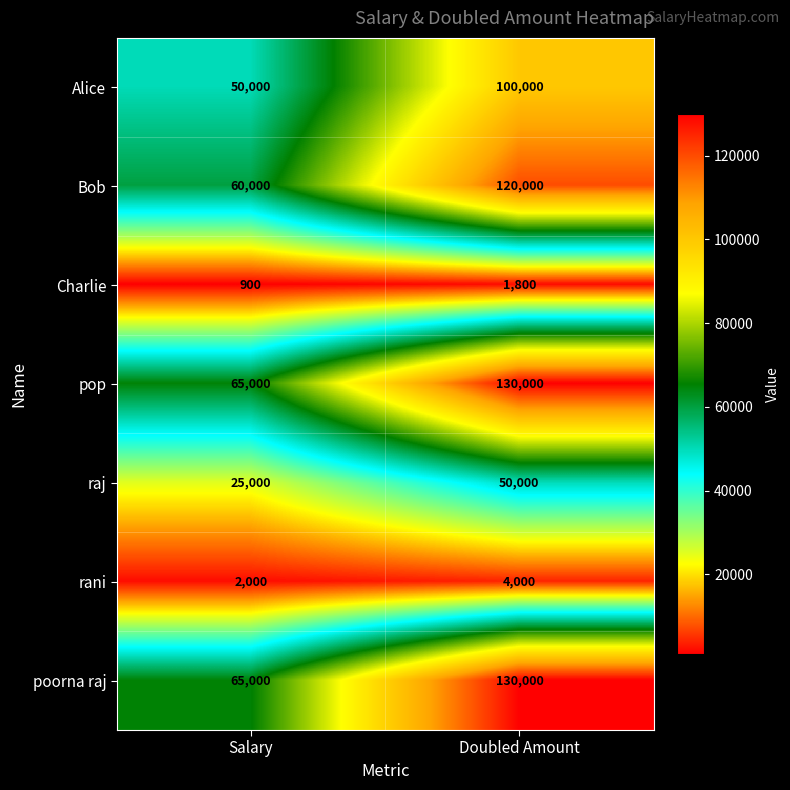

What is the difference between the maximum and minimum values in the pop series?

65000